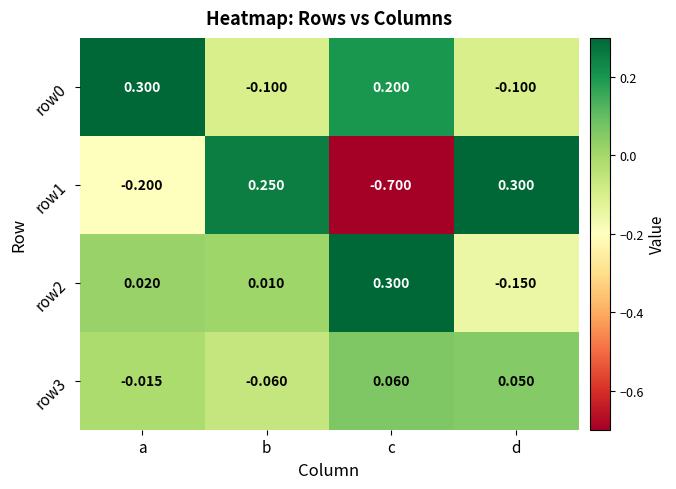

Count the number of data series in this chart.

4